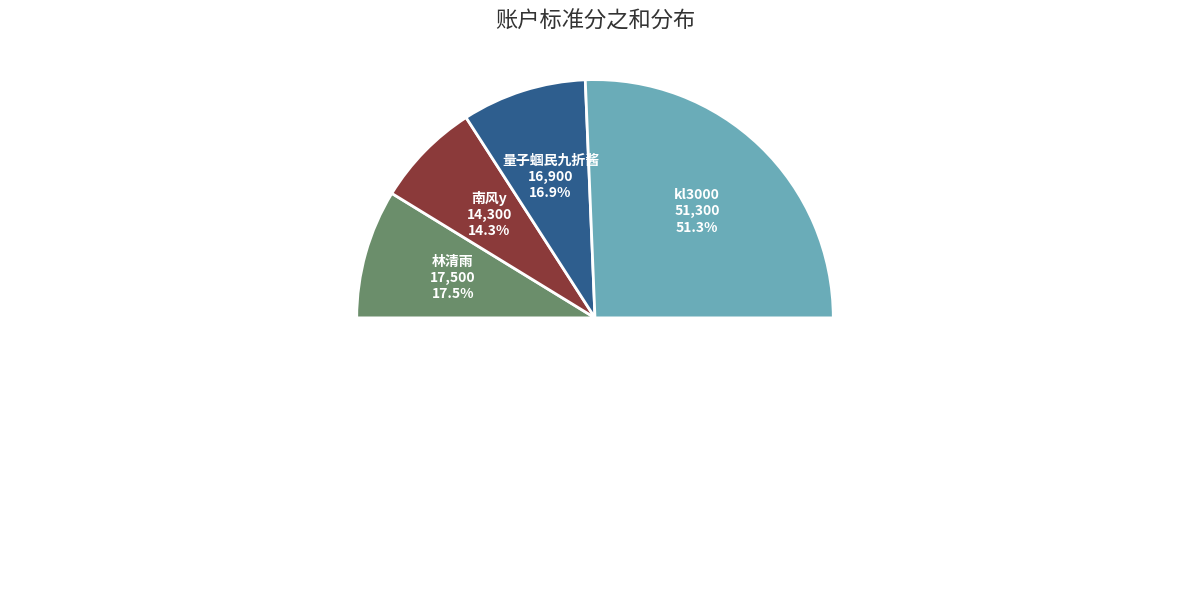

What is the change in value from 南风y to kl3000?

+37000